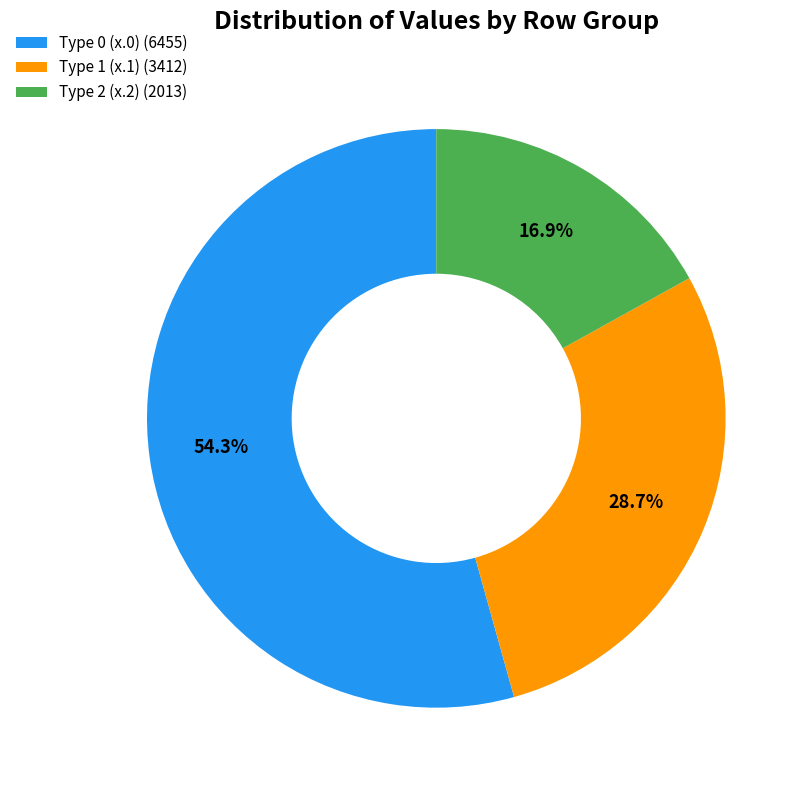

Which slice is the largest?

Type 0 (x.0) (6455)